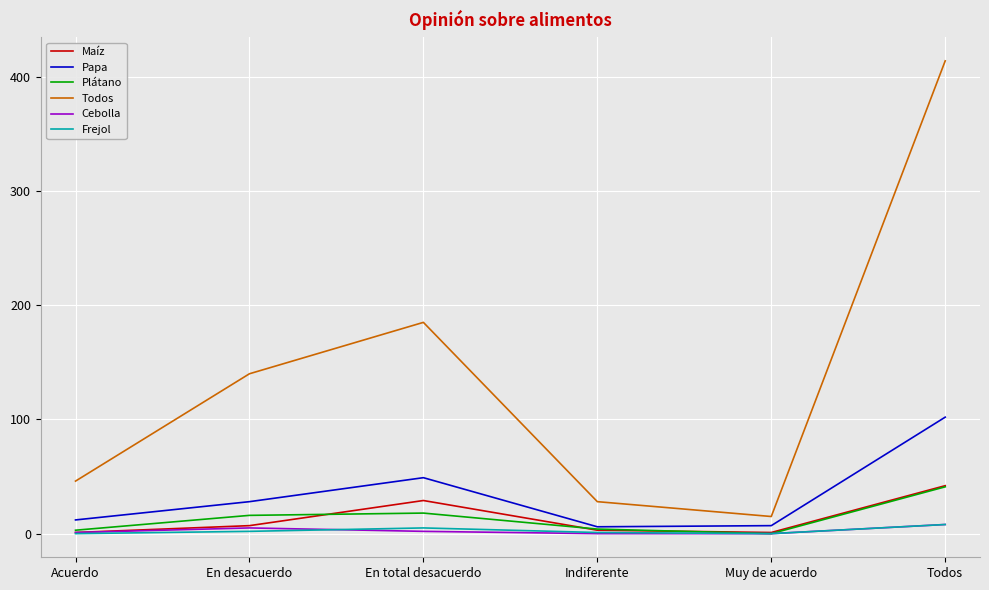

What is the average value of the Papa series?

34